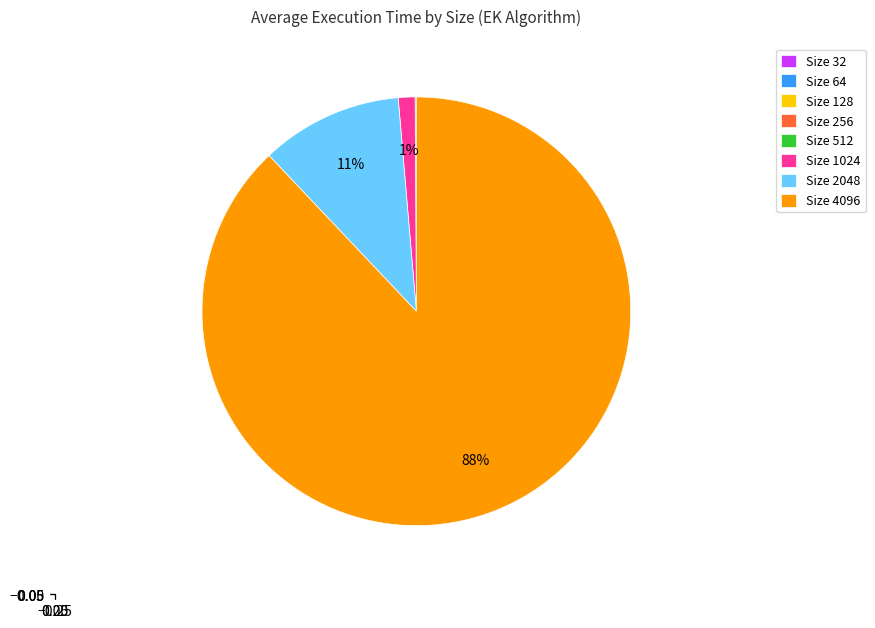

The Size 4096 slice represents 88% of the pie. True or false?

True